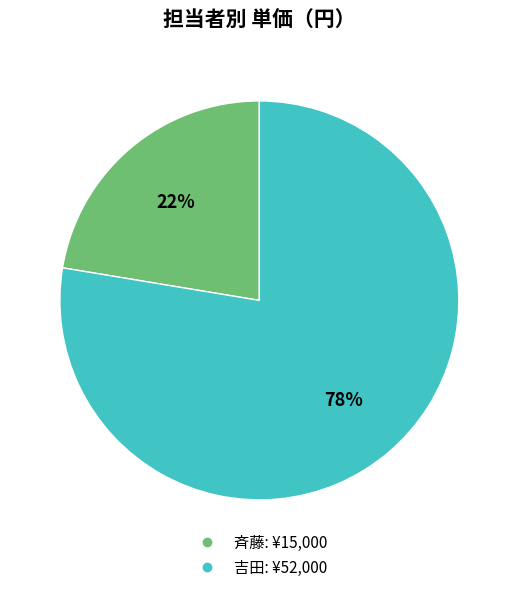

Is there a majority slice in this chart?

Yes